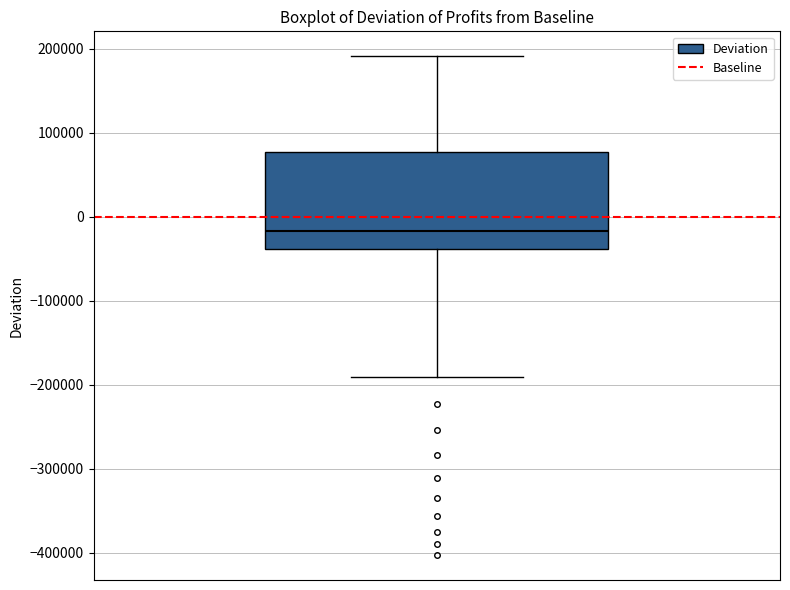

Where does the lower whisker of the box end on the y-axis? The values are not printed on the chart, so give them approximately, as read against the axis.

-190000